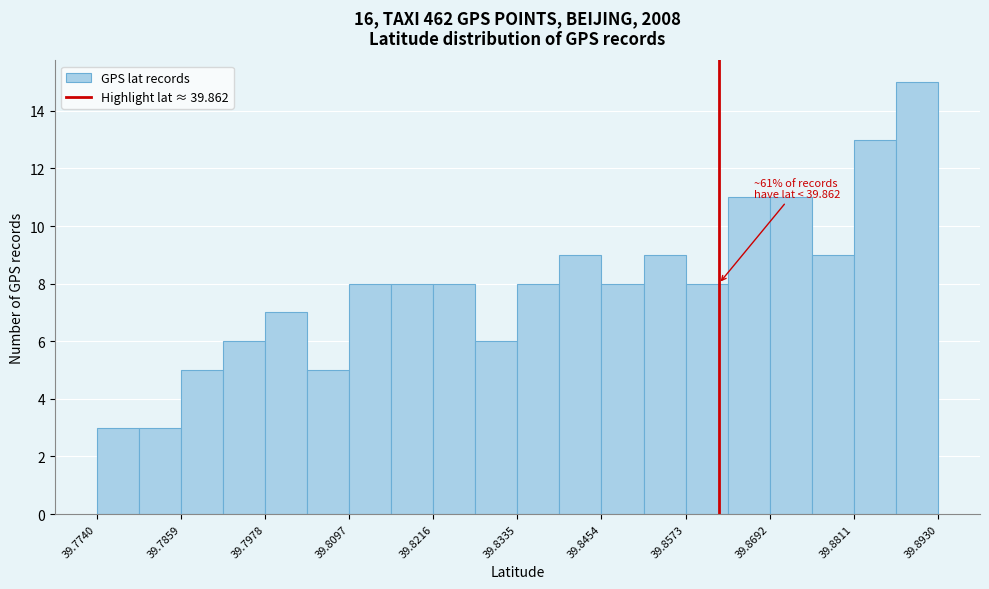

Around what value on the x-axis is the tallest bar? Give the approximate position of its centre, as read against the axis.

39.890